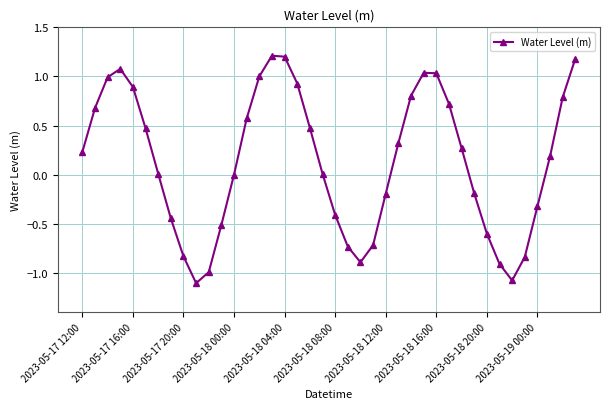

What is the maximum value shown in the chart?

1.2